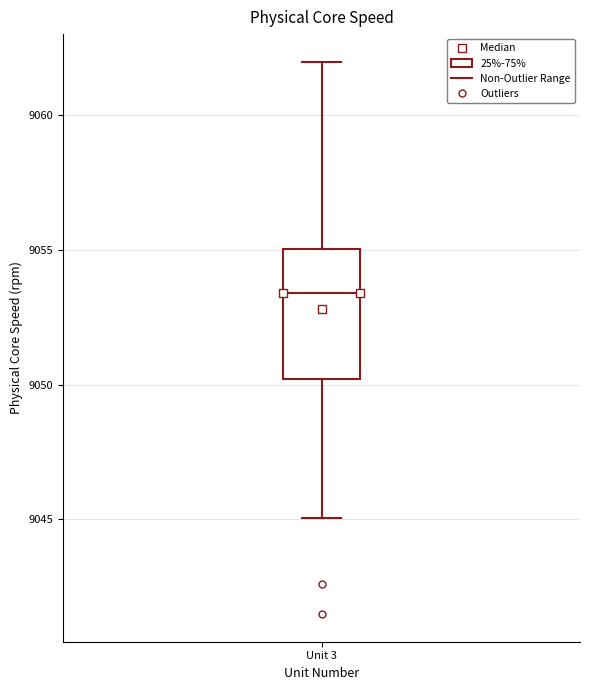

Read this box plot against the y-axis: the position of the median line, the range covered by the box, and the ends of both whiskers. The values are not printed on the chart, so give them approximately, as read against the axis.

median 9053.5, box 9050.0 to 9055.0, whiskers 9045.0 to 9062.0